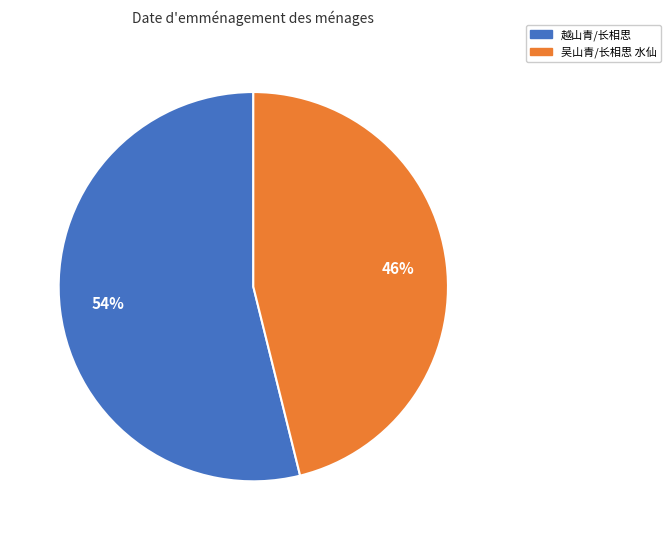

What is the ratio of the value at 越山青/长相思 to the value at 吴山青/长相思 水仙?

1.2